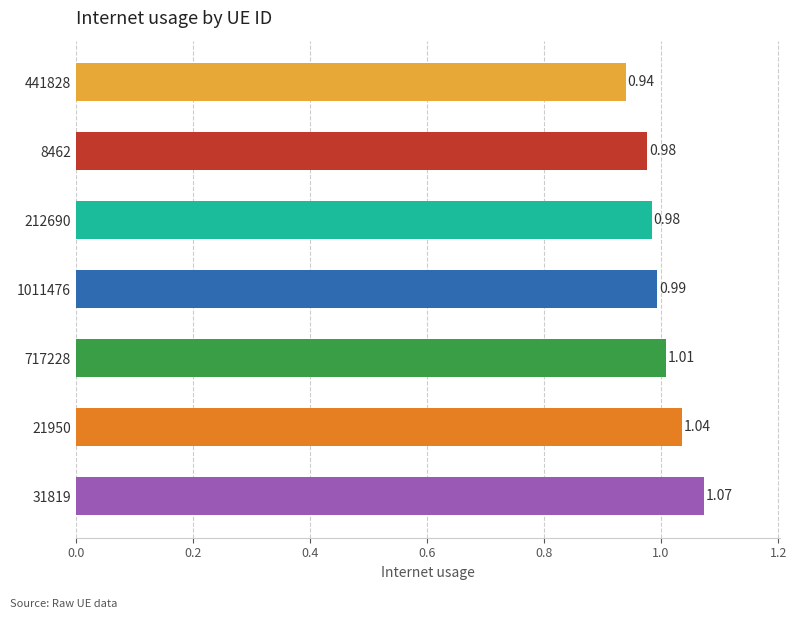

What is the sum of all values?

7.0